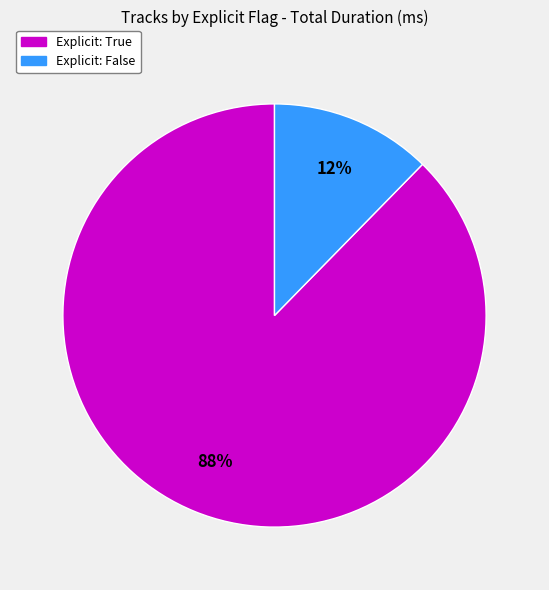

Count the number of slices in the pie.

2